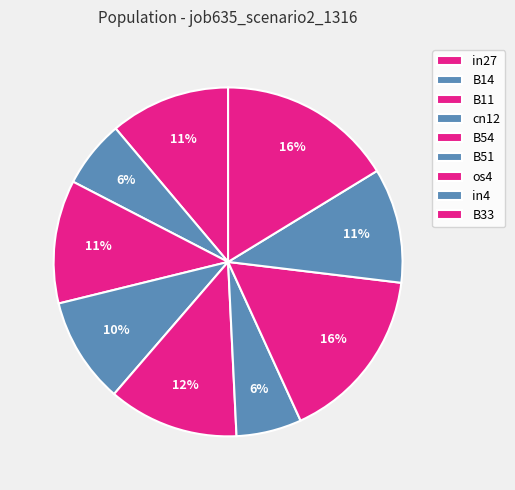

What is the smallest slice in the pie chart?

B51